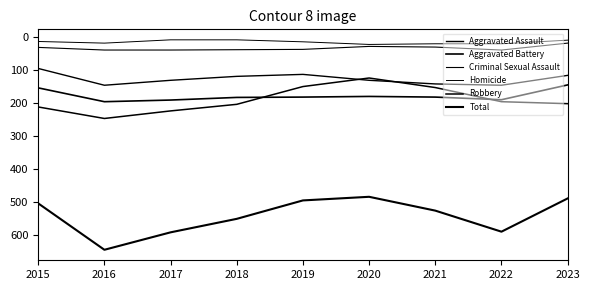

Does the chart display data point markers on the line(s)?

No